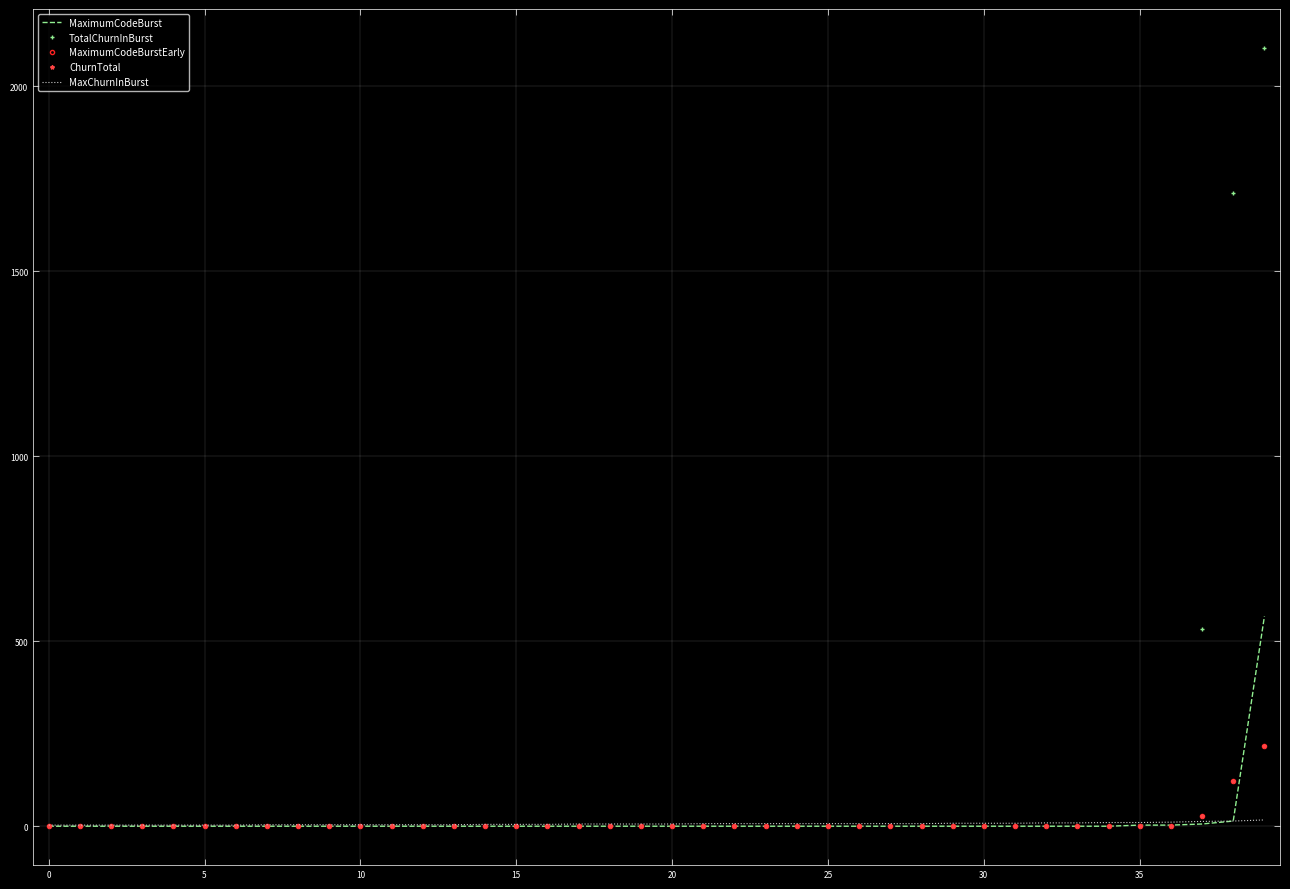

Is this an area chart (filled region under the line)?

No